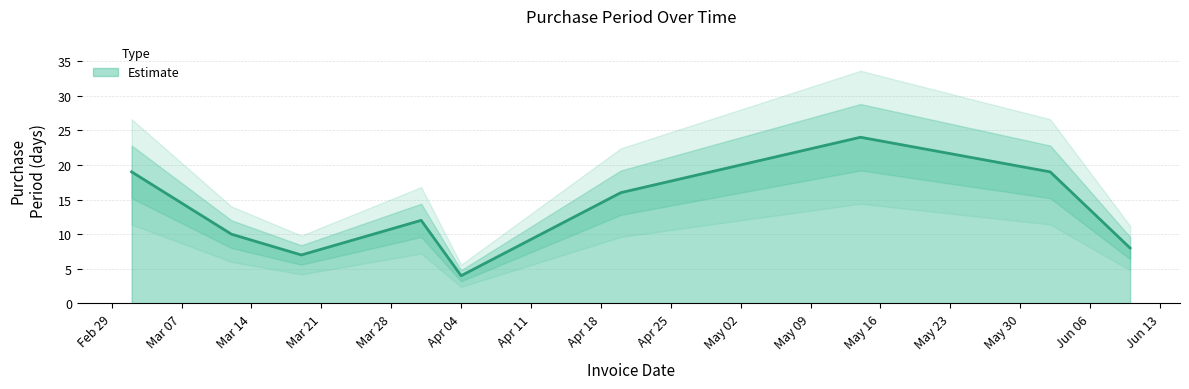

List the labels in order of value, largest first.

2016-05-14, 2016-03-02, 2016-06-02, 2016-04-20, 2016-03-31, 2016-03-12, 2016-06-10, 2016-03-19, 2016-04-04